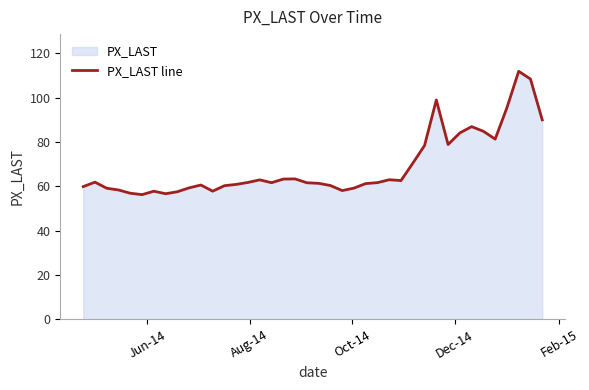

What is the difference between the maximum and minimum values?

55.7